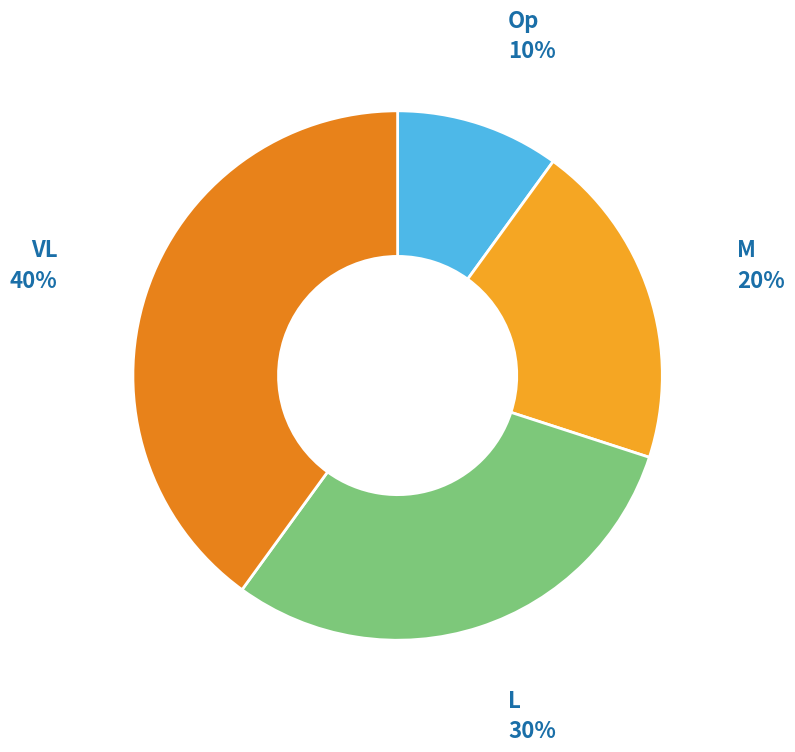

To the nearest percent, what is the difference between the largest and smallest slice percentages?

30%